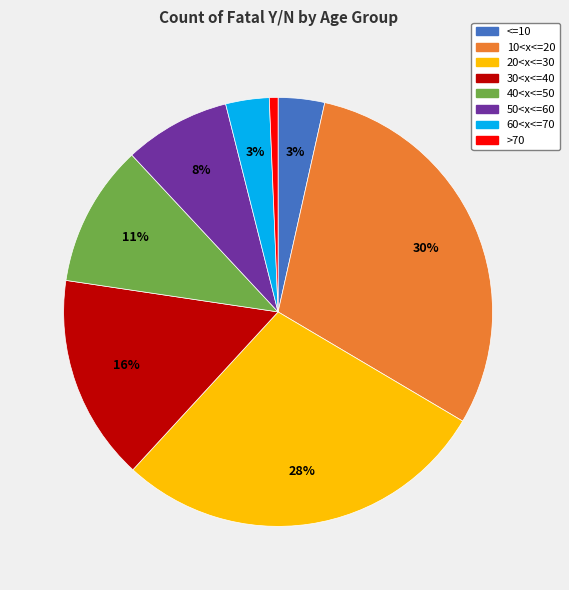

What is the smallest slice in the pie chart?

>70